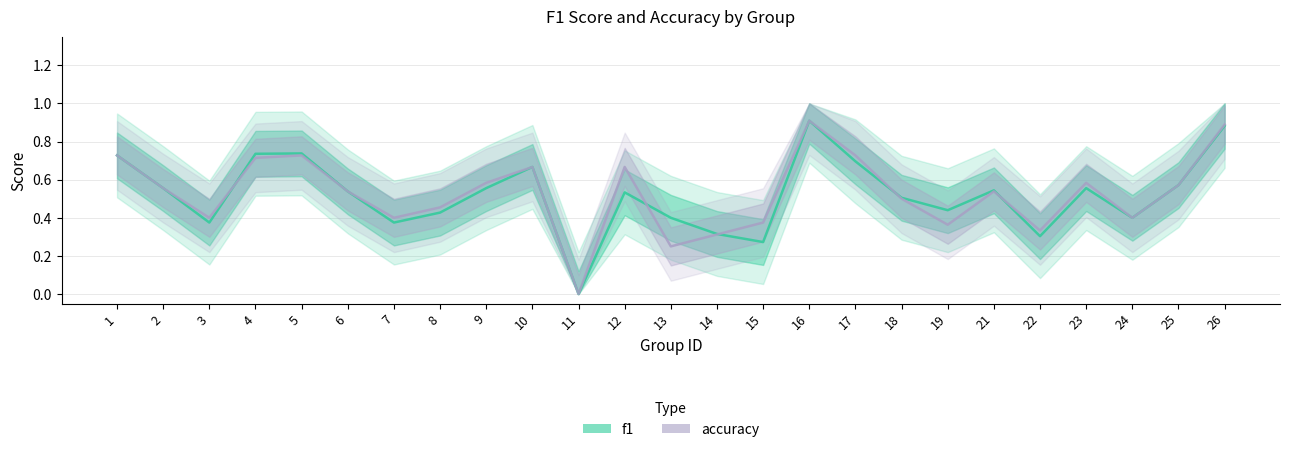

What is the total value across all series at 12?

1.2